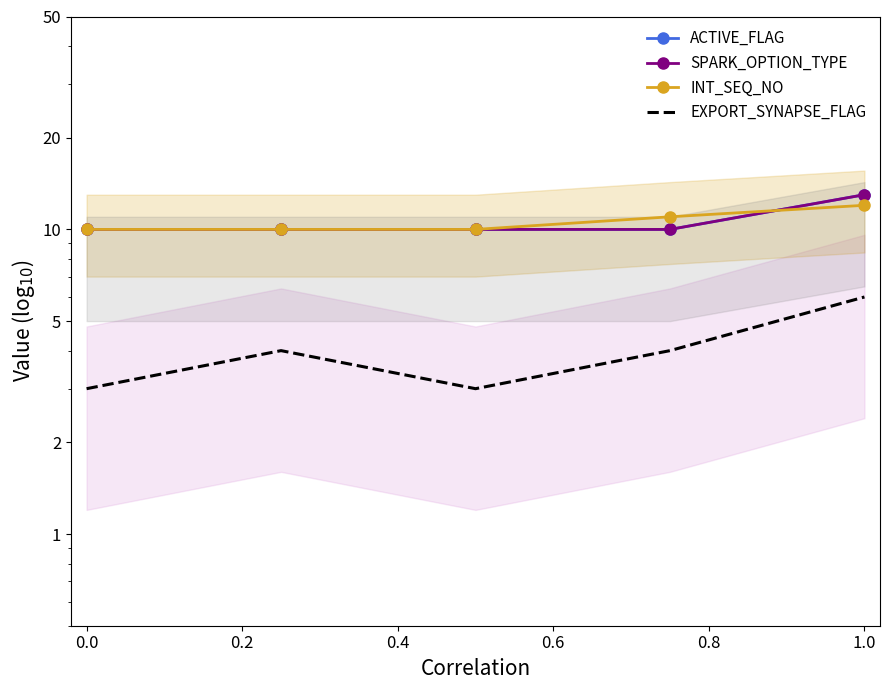

True or false: ACTIVE_FLAG has a value of 6 at 0.6.

False